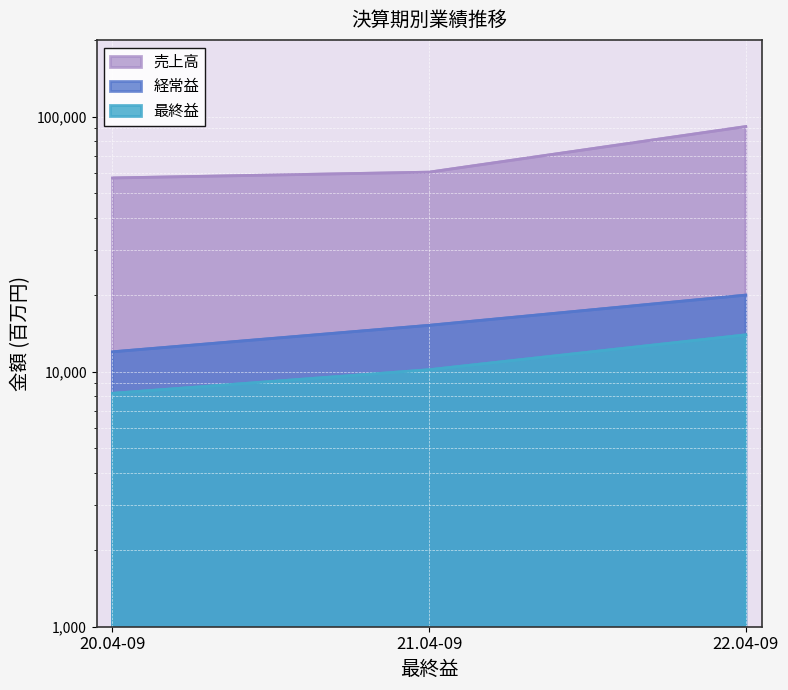

At which category does the chart reach its peak across all series?

22.04-09